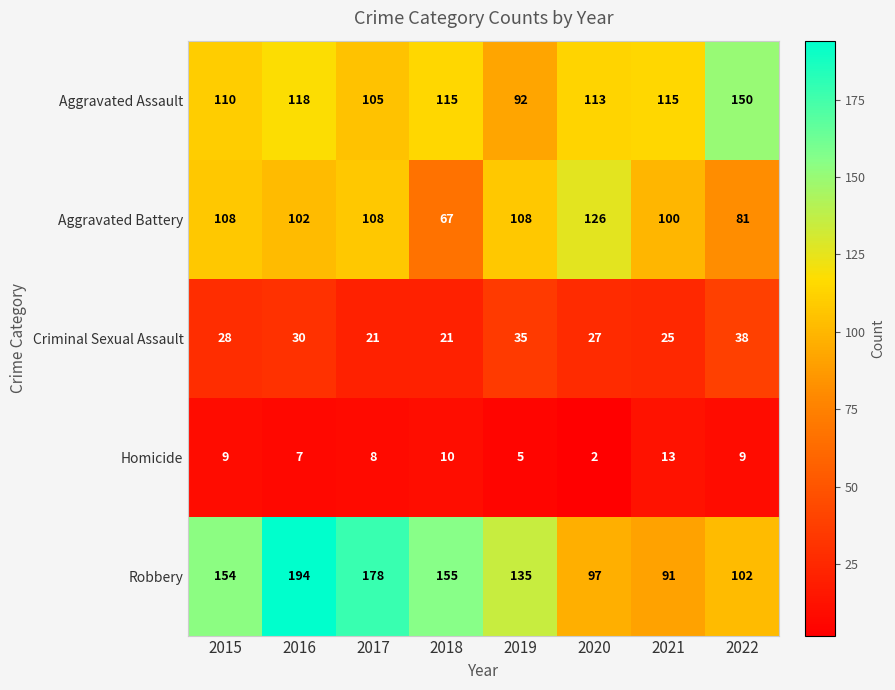

The Robbery series shows 97 at 2020. True or false?

True